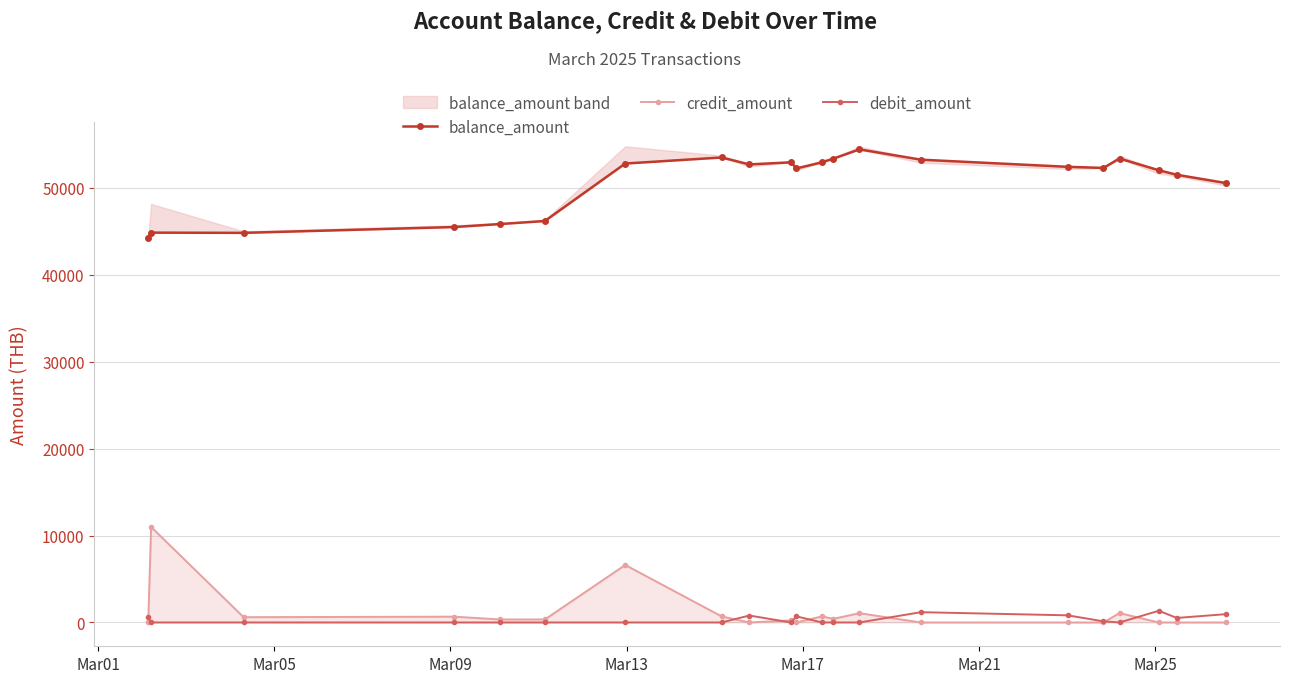

What is the value of the balance_amount point at the 6th from the left?

46177.2